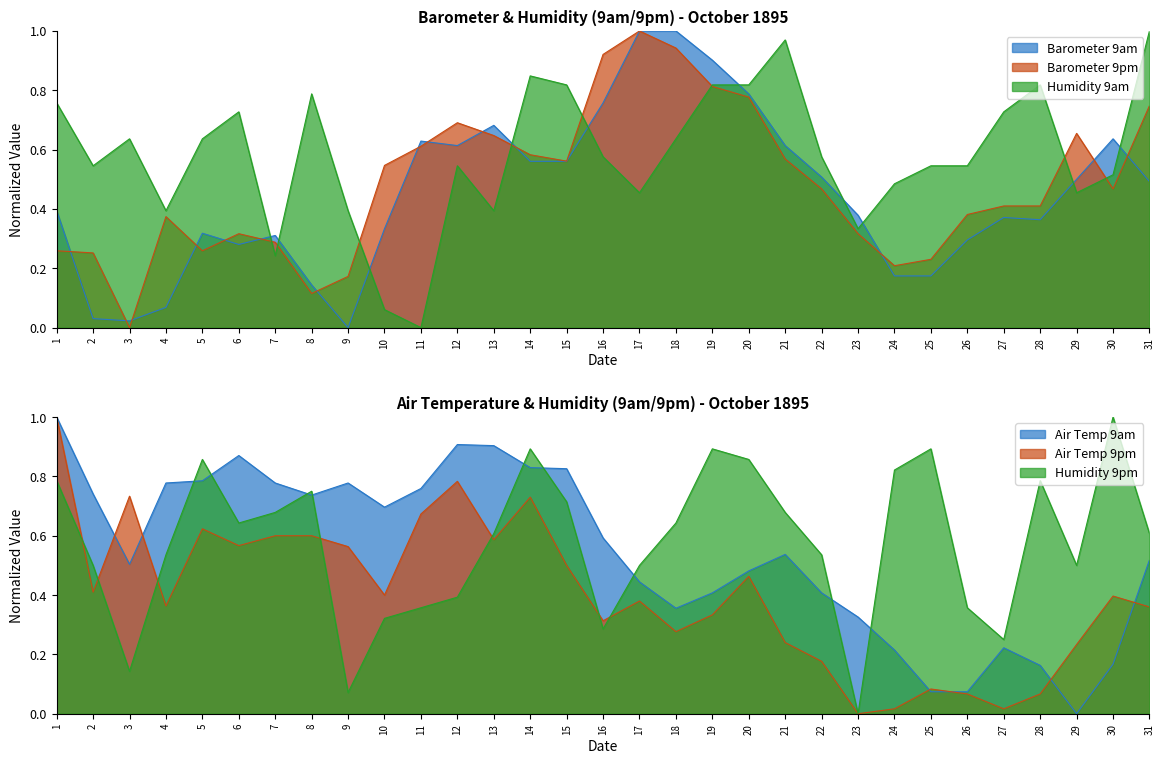

Which category has the lowest value across all series?

9